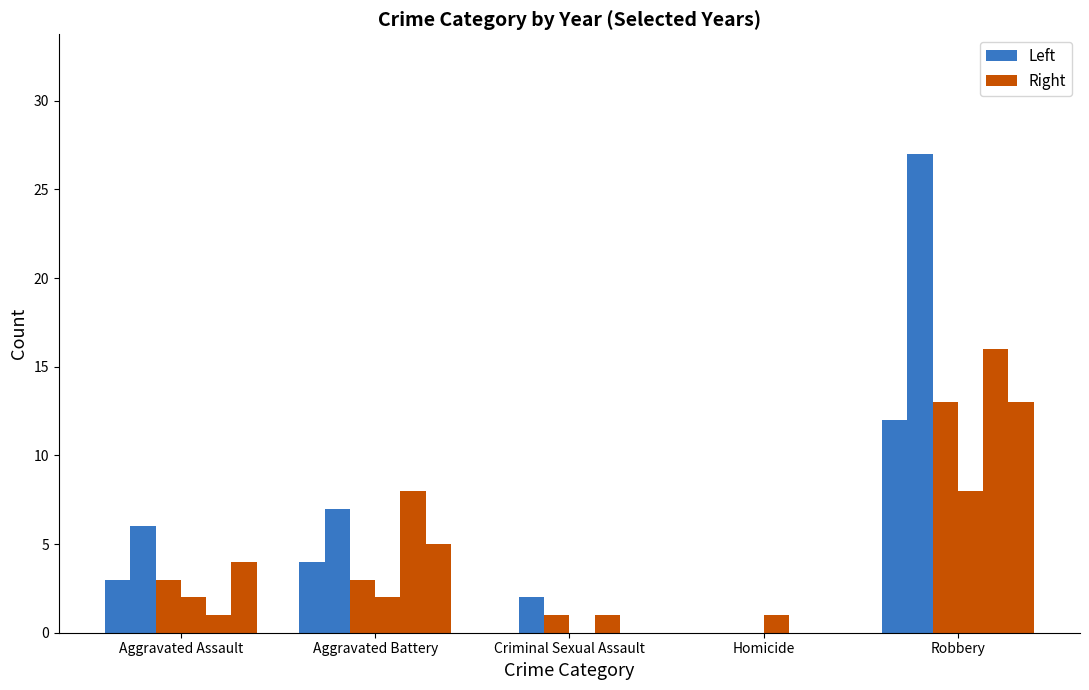

List the labels in order of Left value, largest first.

Robbery, Aggravated Battery, Aggravated Assault, Criminal Sexual Assault, Homicide